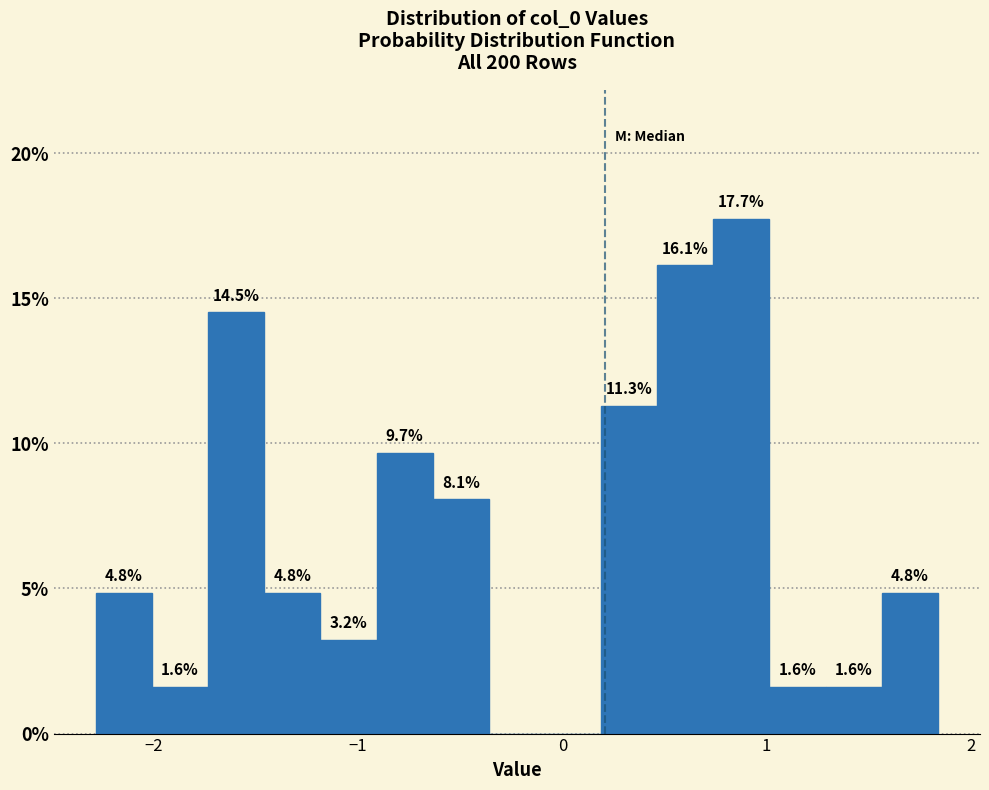

Read against the x-axis, roughly where is the centre of the tallest bar?

0.9